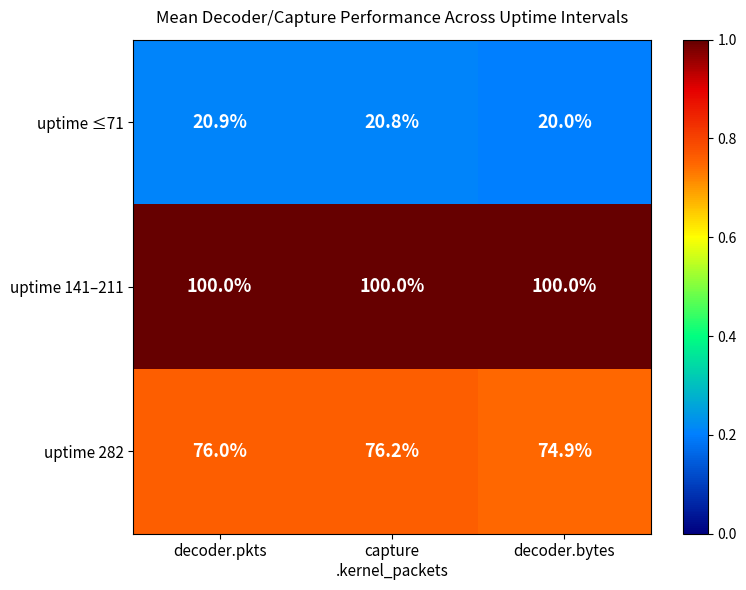

What is the difference between the second highest and minimum values in the uptime 282 series?

1.1